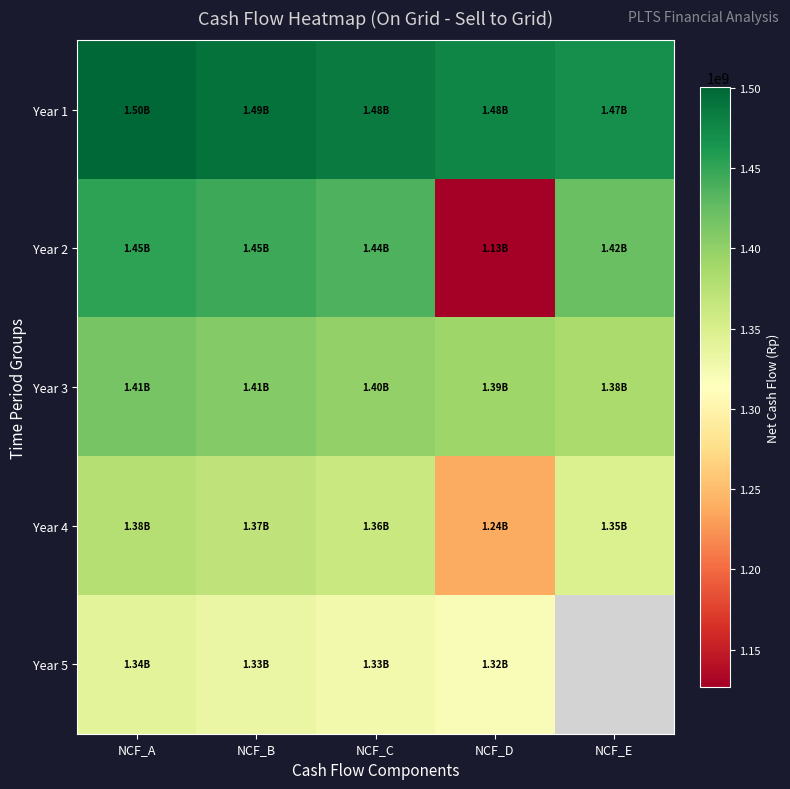

How many data points in Year 2 are above 1437602044?

3